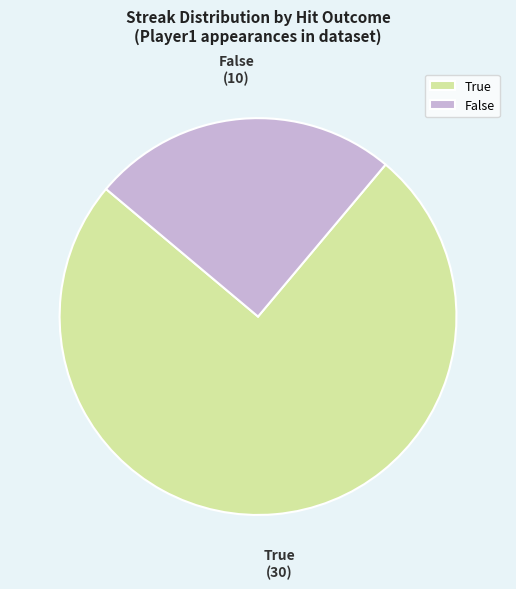

Is True the majority of the pie?

Yes